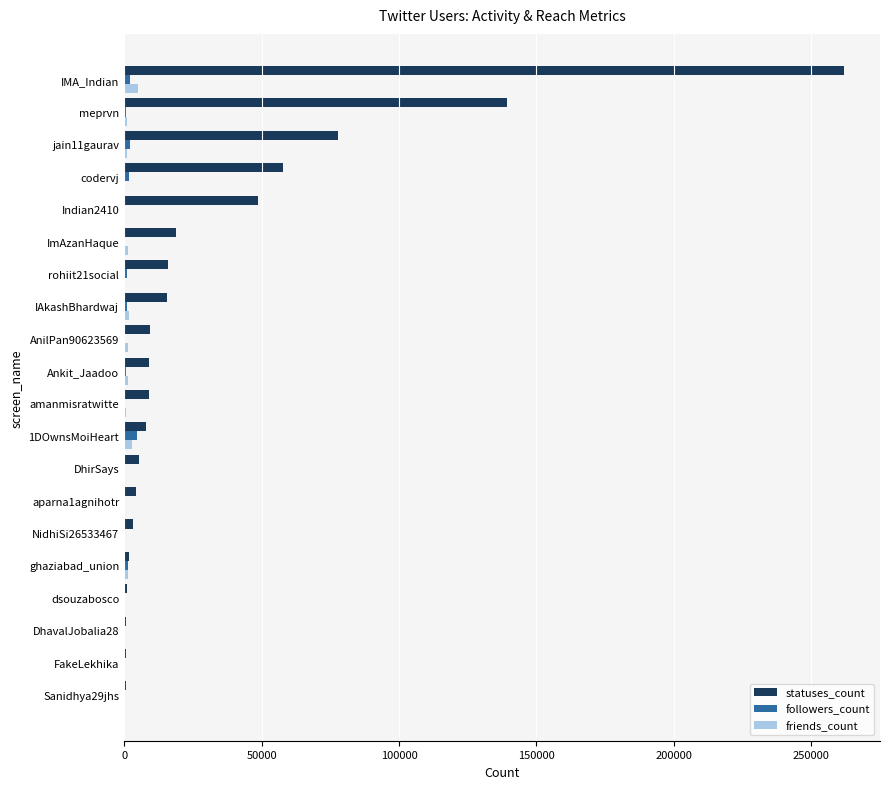

At which category is the sum across all series the highest?

IMA_Indian